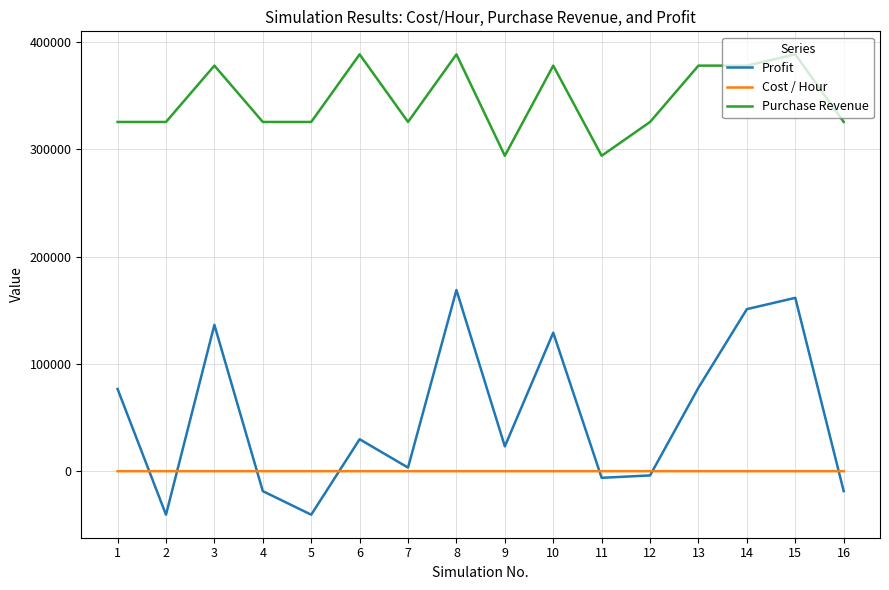

Which category has the highest value in the Profit series?

8